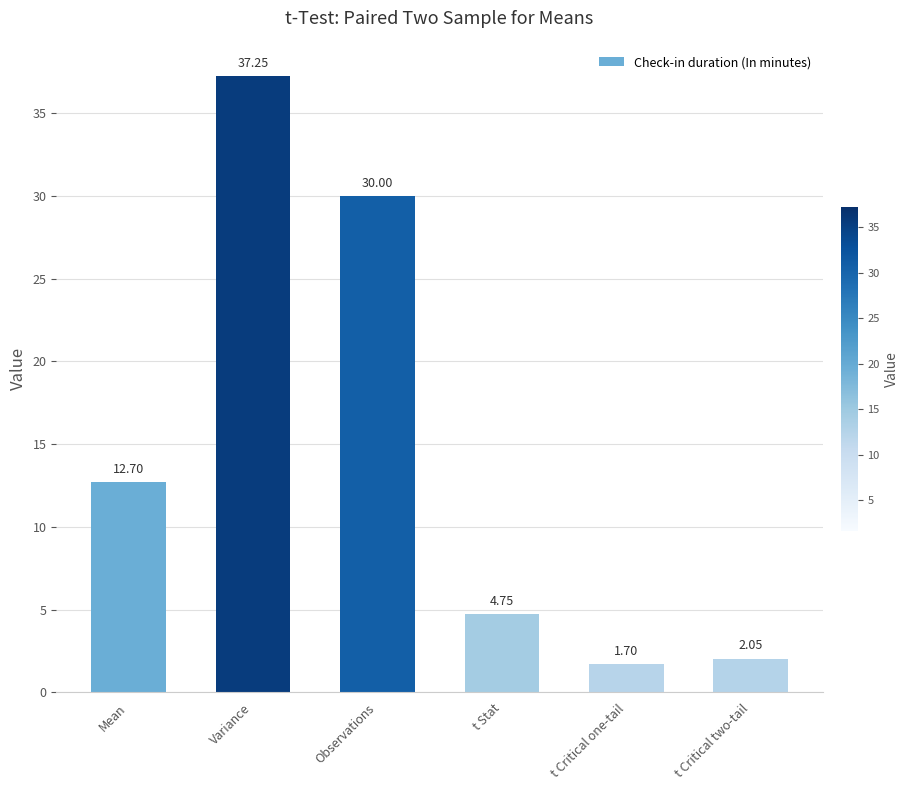

True or false: the data shows 12.7 at Mean.

True